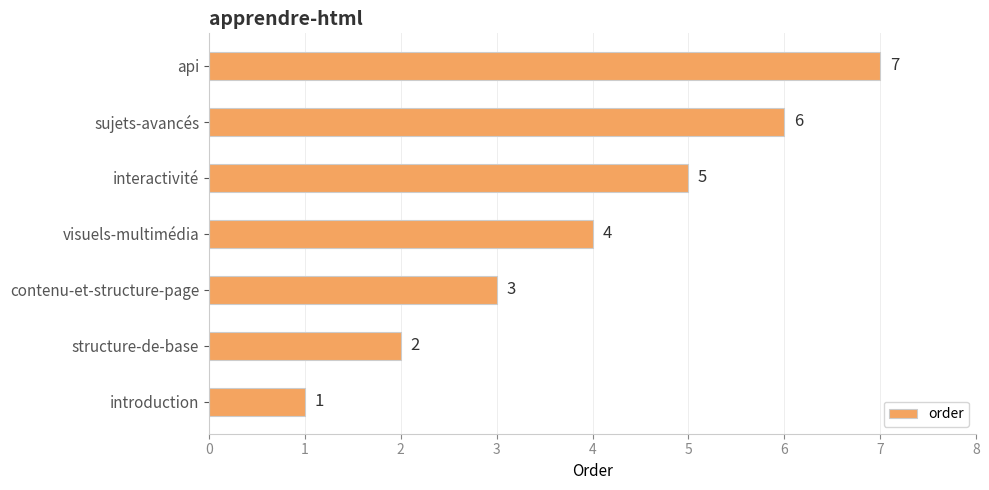

Rank the categories by value from highest to lowest.

api, sujets-avancés, interactivité, visuels-multimédia, contenu-et-structure-page, structure-de-base, introduction